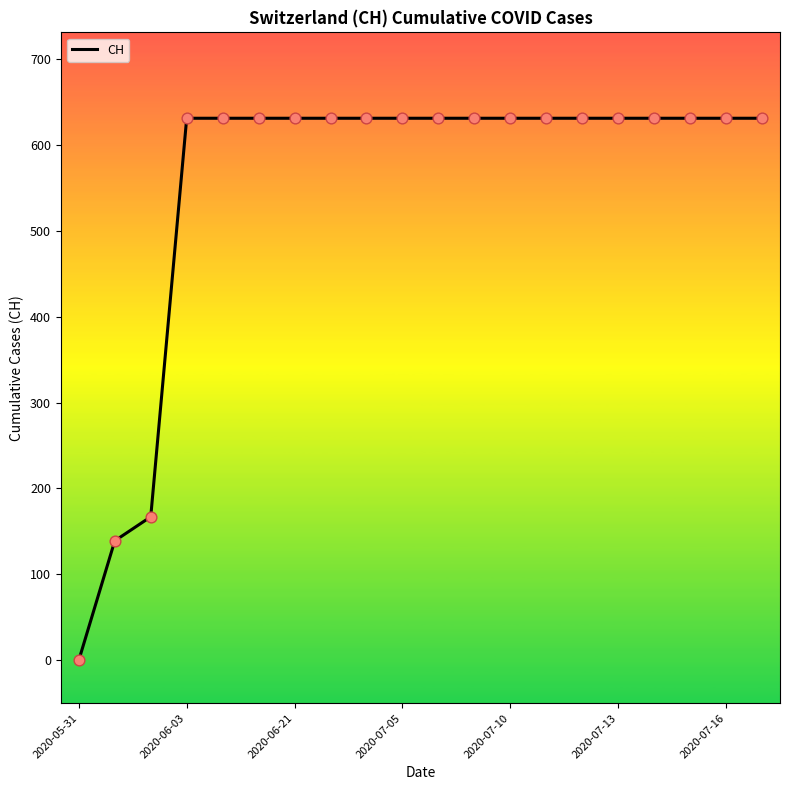

What is the greatest value displayed?

631